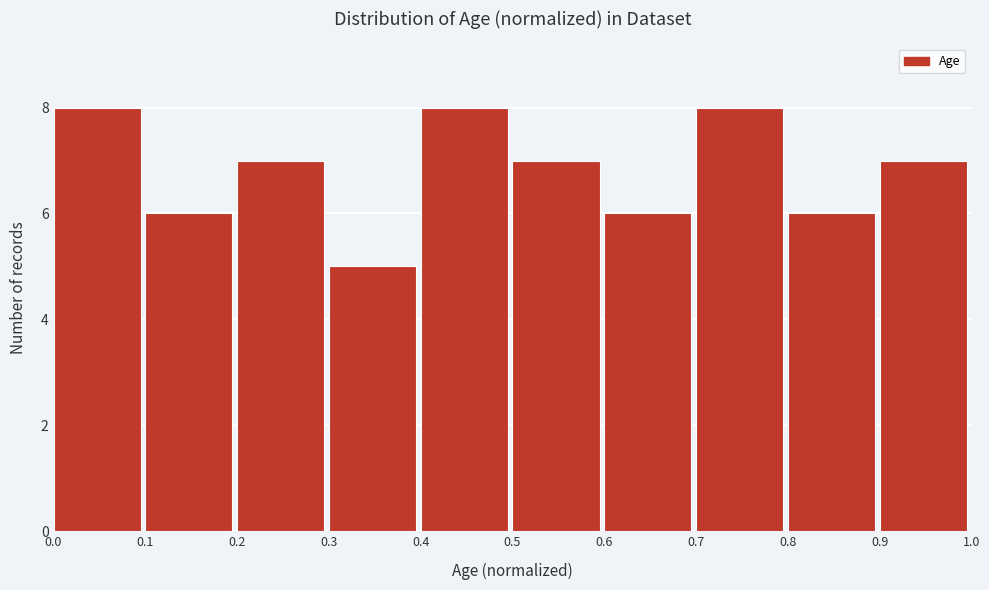

Reading left to right, list every bar in this chart as the range it spans on the x-axis followed by its height. The values are not printed on the chart, so give them approximately, as read against the axis.

0.0 to 0.1: 8
0.1 to 0.2: 6
0.2 to 0.3: 7
0.3 to 0.4: 5
0.4 to 0.5: 8
0.5 to 0.6: 7
0.6 to 0.7: 6
0.7 to 0.8: 8
0.8 to 0.9: 6
0.9 to 1.0: 7